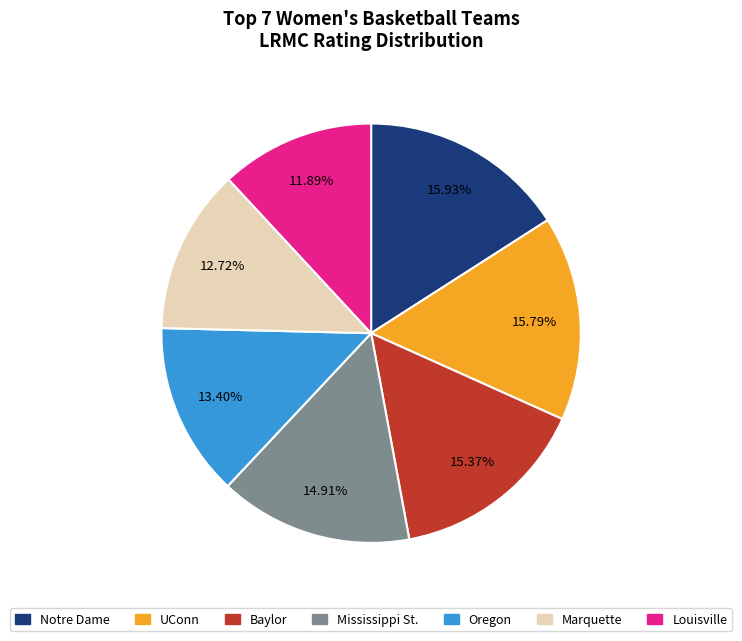

Which slice is the smallest?

Louisville